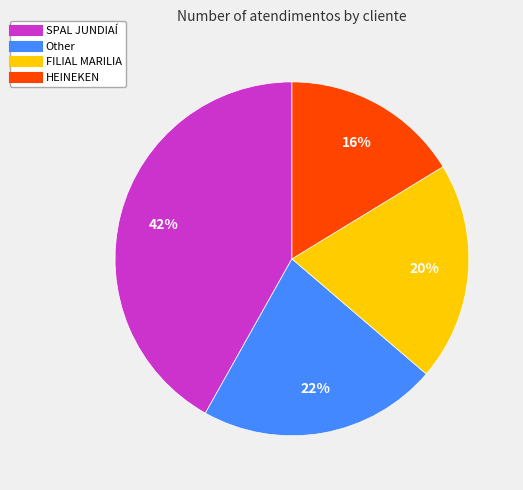

Combined, do FILIAL MARILIA and HEINEKEN account for over 50%?

No